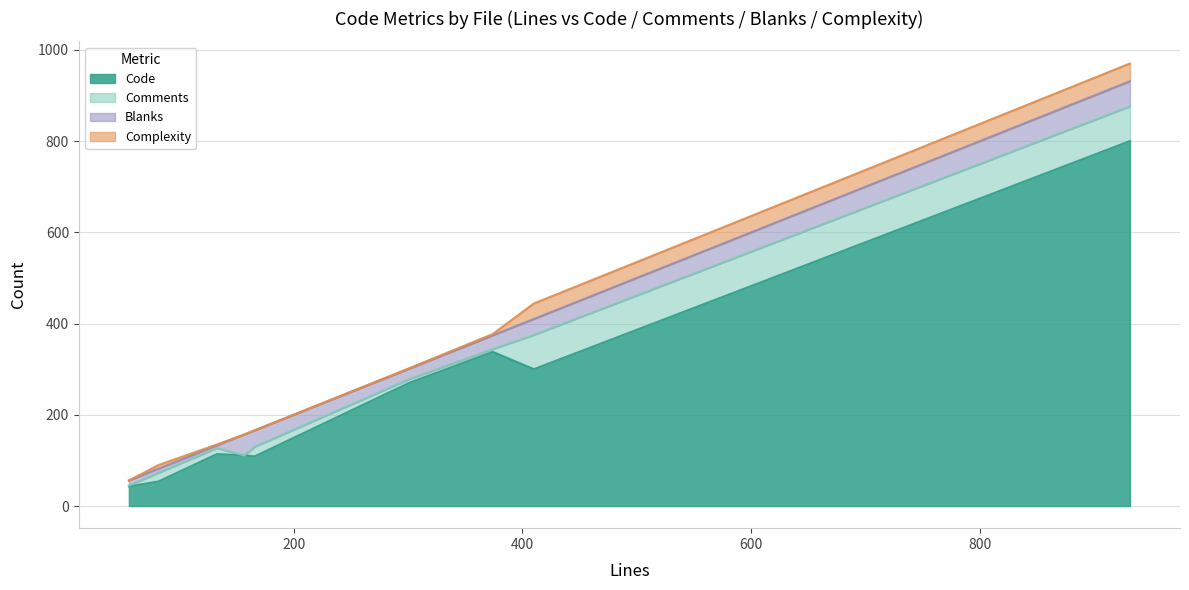

Which has a higher value, testExpressions.py or CHANGES.rst?

testExpressions.py